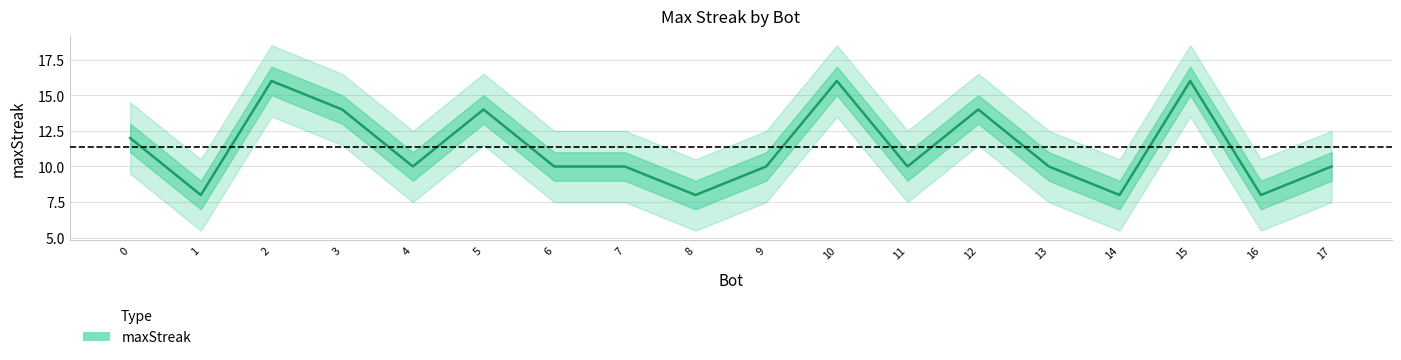

Reading left to right, transcribe all the data shown in this chart.

0=12	1=8	2=16	3=14	4=10	5=14	6=10	7=10	8=8	9=10	10=16	11=10	12=14	13=10	14=8	15=16	16=8	17=10